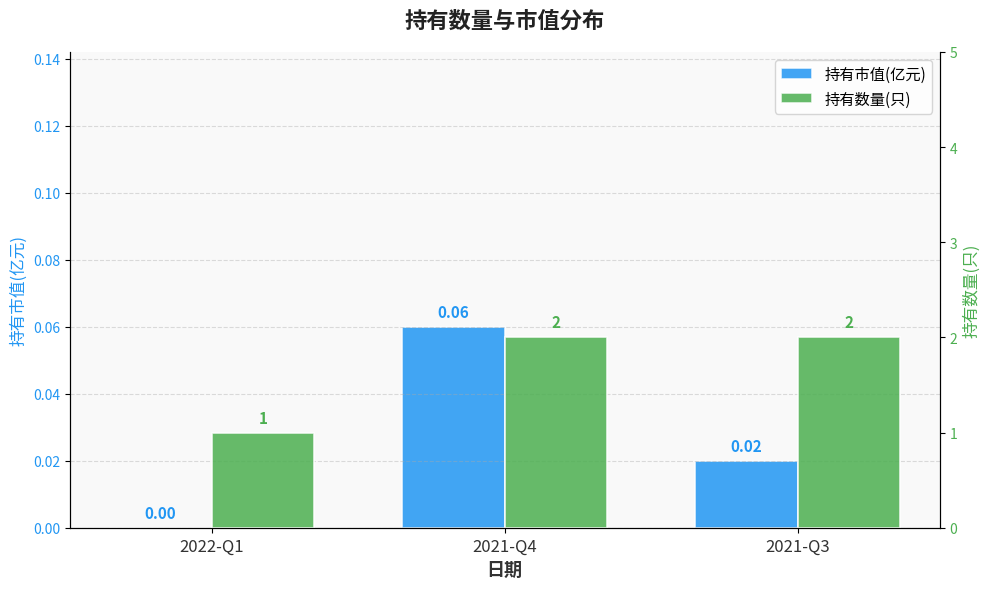

The 持有市值(亿元) series shows 0.0 at 2022-Q1. True or false?

True